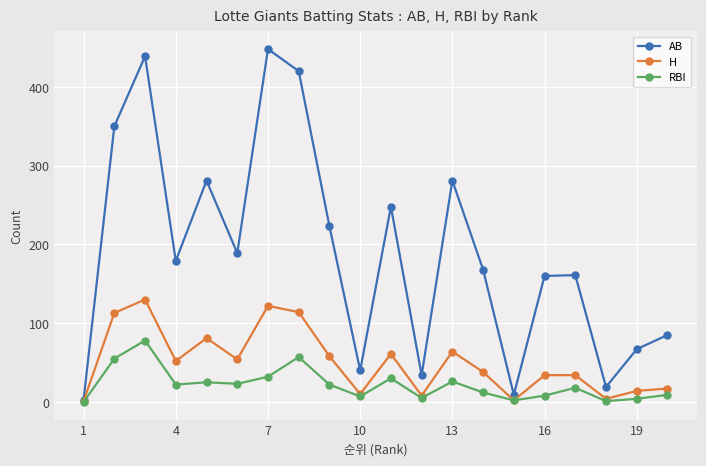

List the series in order of their peak value, highest first.

AB, H, RBI